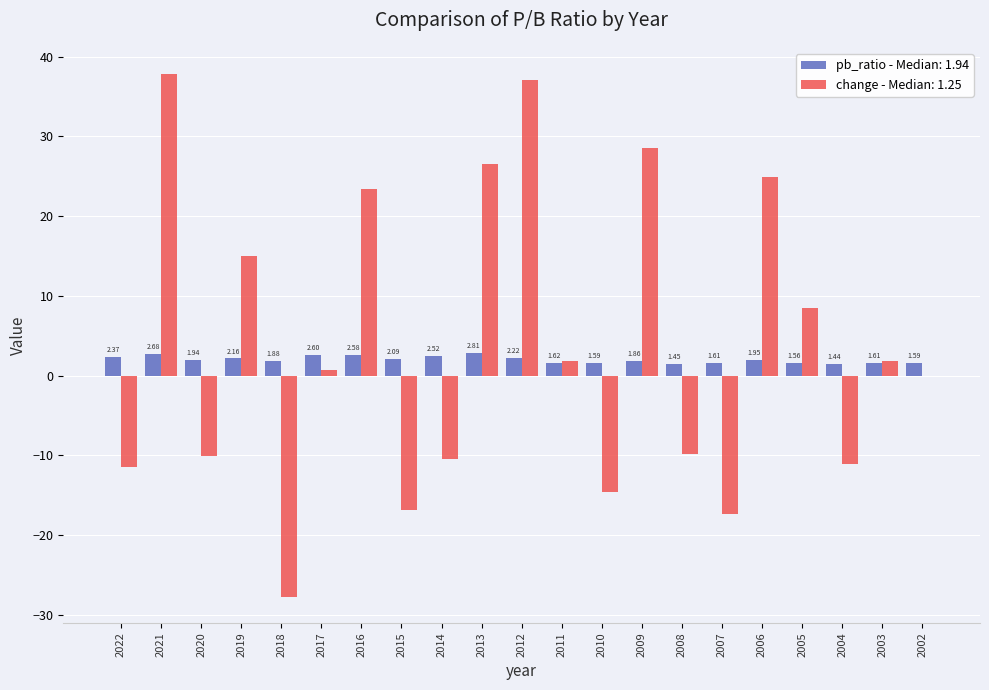

What is the sum of all change - Median: 1.25 values?

76.6